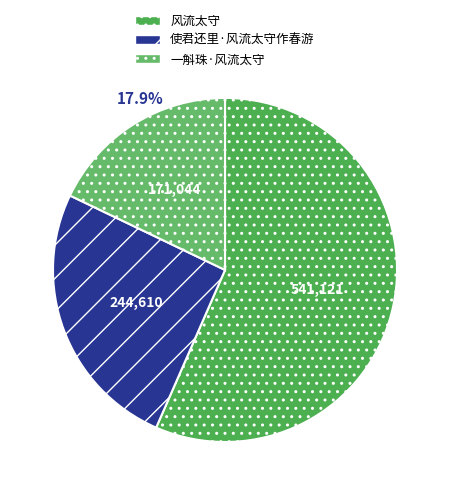

How many slices are in this pie chart?

3